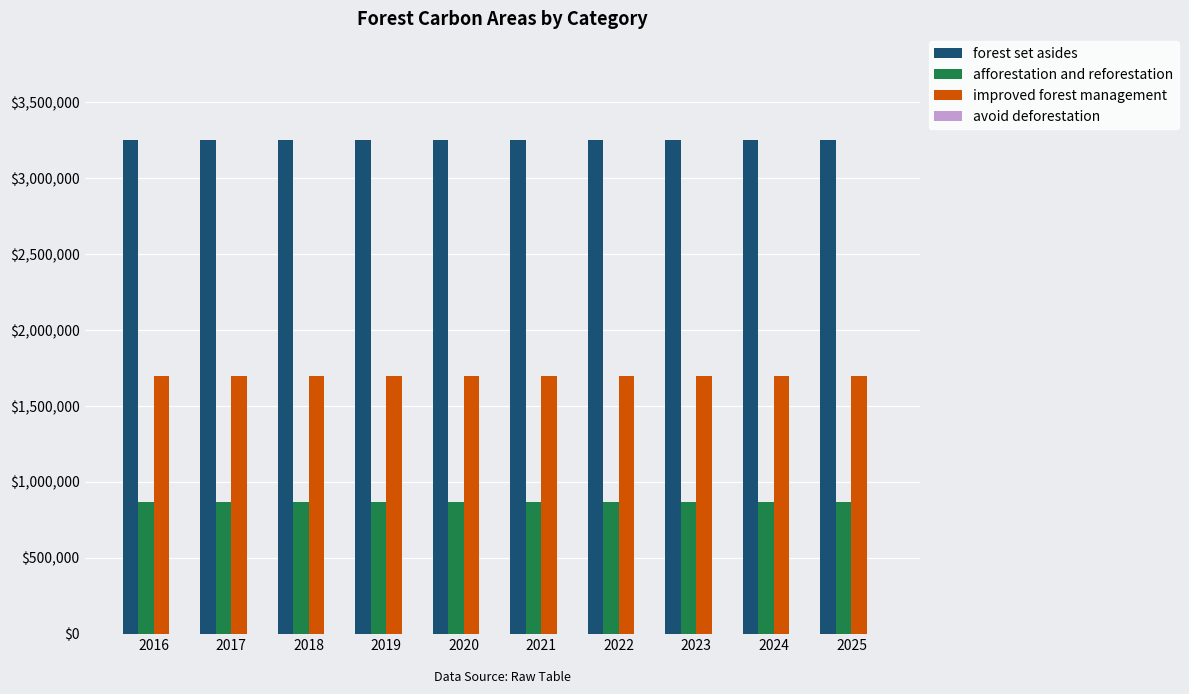

What is the spread (max minus min) of values at 2017?

2379523